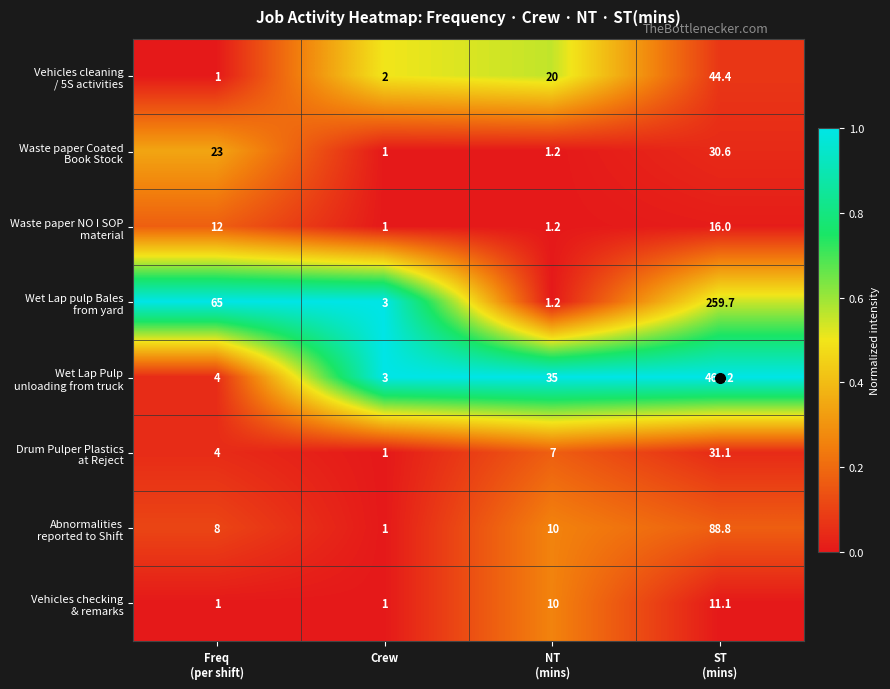

What is the maximum value shown in the chart?

466.2